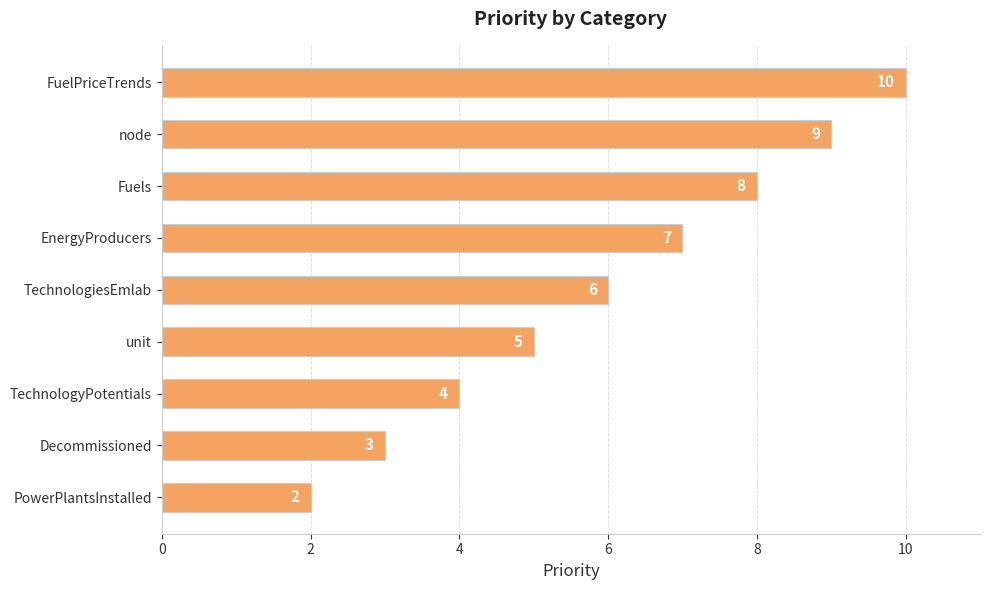

True or false: the data shows 4 at TechnologyPotentials.

True